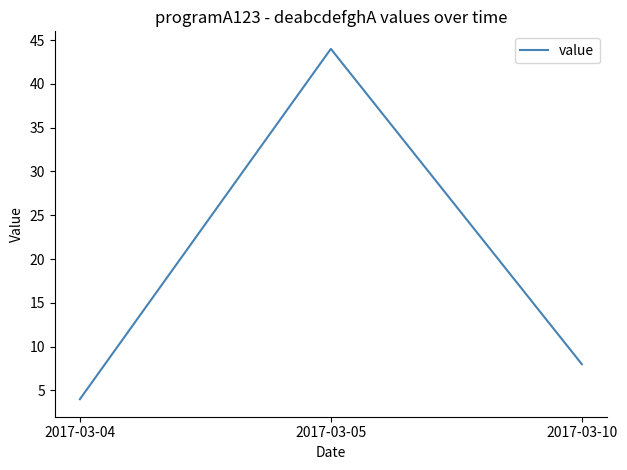

How many distinct data groups are displayed?

1